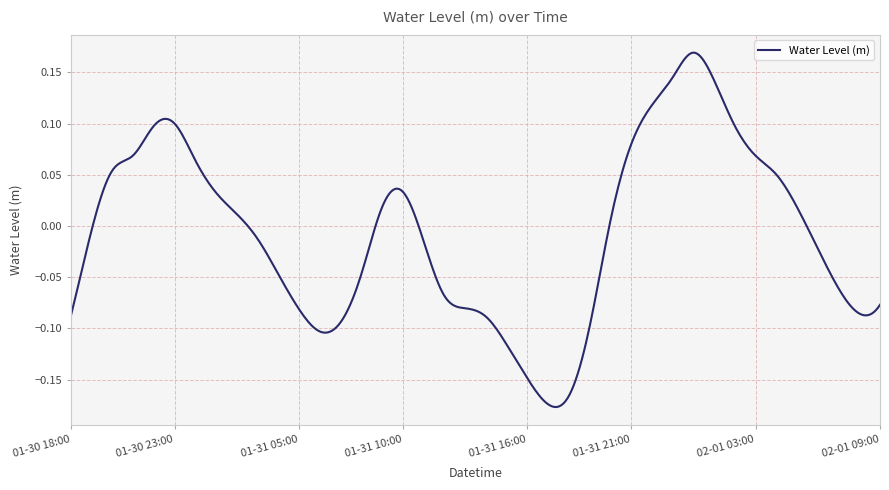

What is the difference between the maximum and minimum values?

0.3